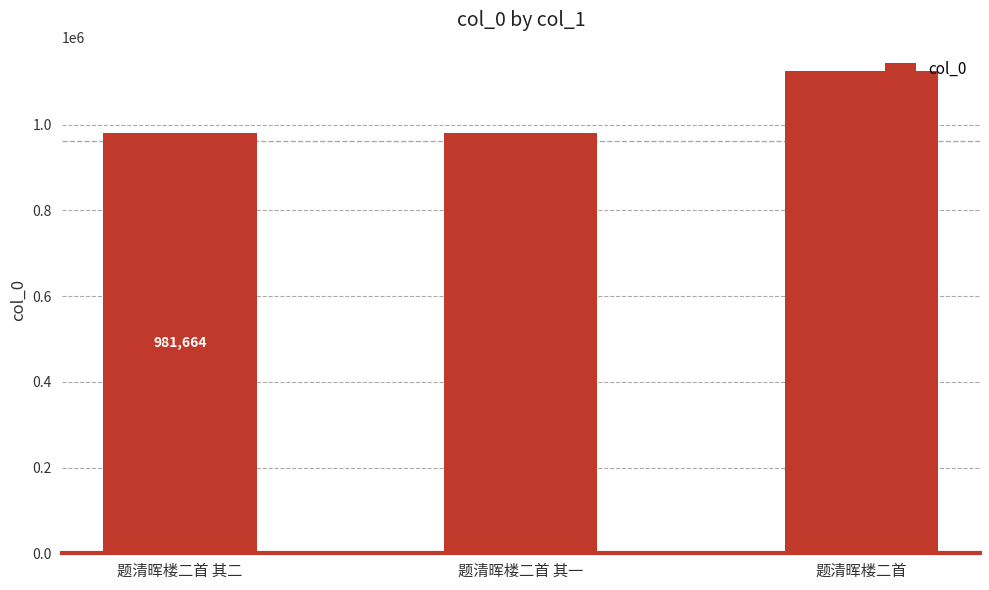

What is the smallest value displayed?

981664